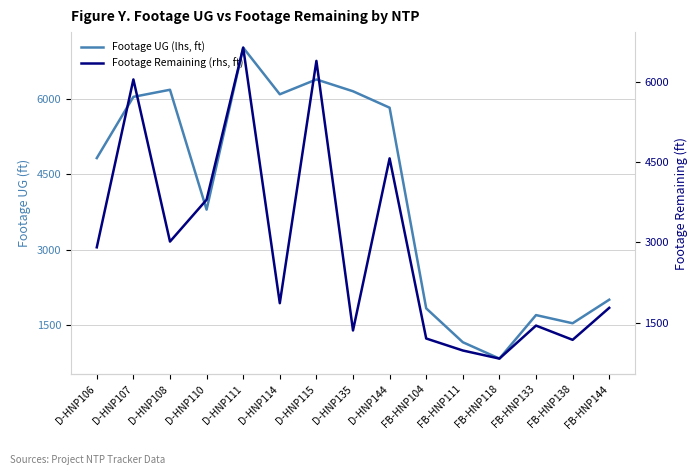

Reading left to right, extract all data points from this chart.

Footage UG (lhs, ft): 4822	6041	6182	3796	7020	6092	6387	6152	5825	1831	1157	831	1697	1534	2003
Footage Remaining (rhs, ft): 2908	6041	3015	3796	6634	1865	6387	1356	4568	1206	982	831	1447	1181	1778